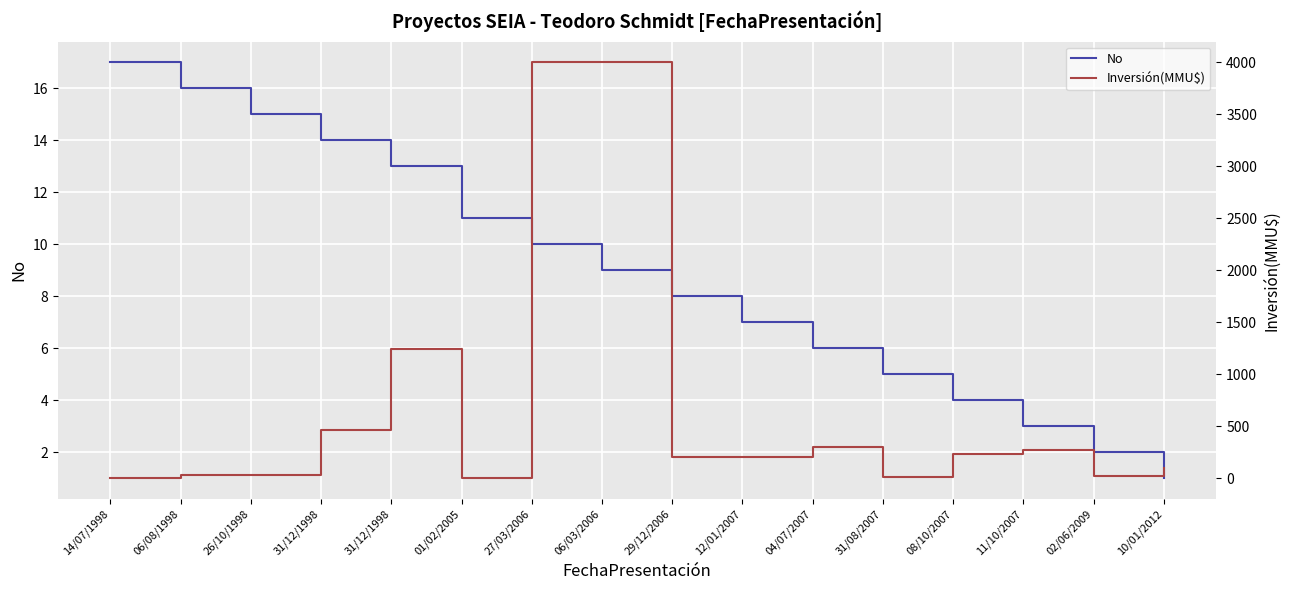

Which series has the largest range (max minus min)?

Inversión(MMU$)